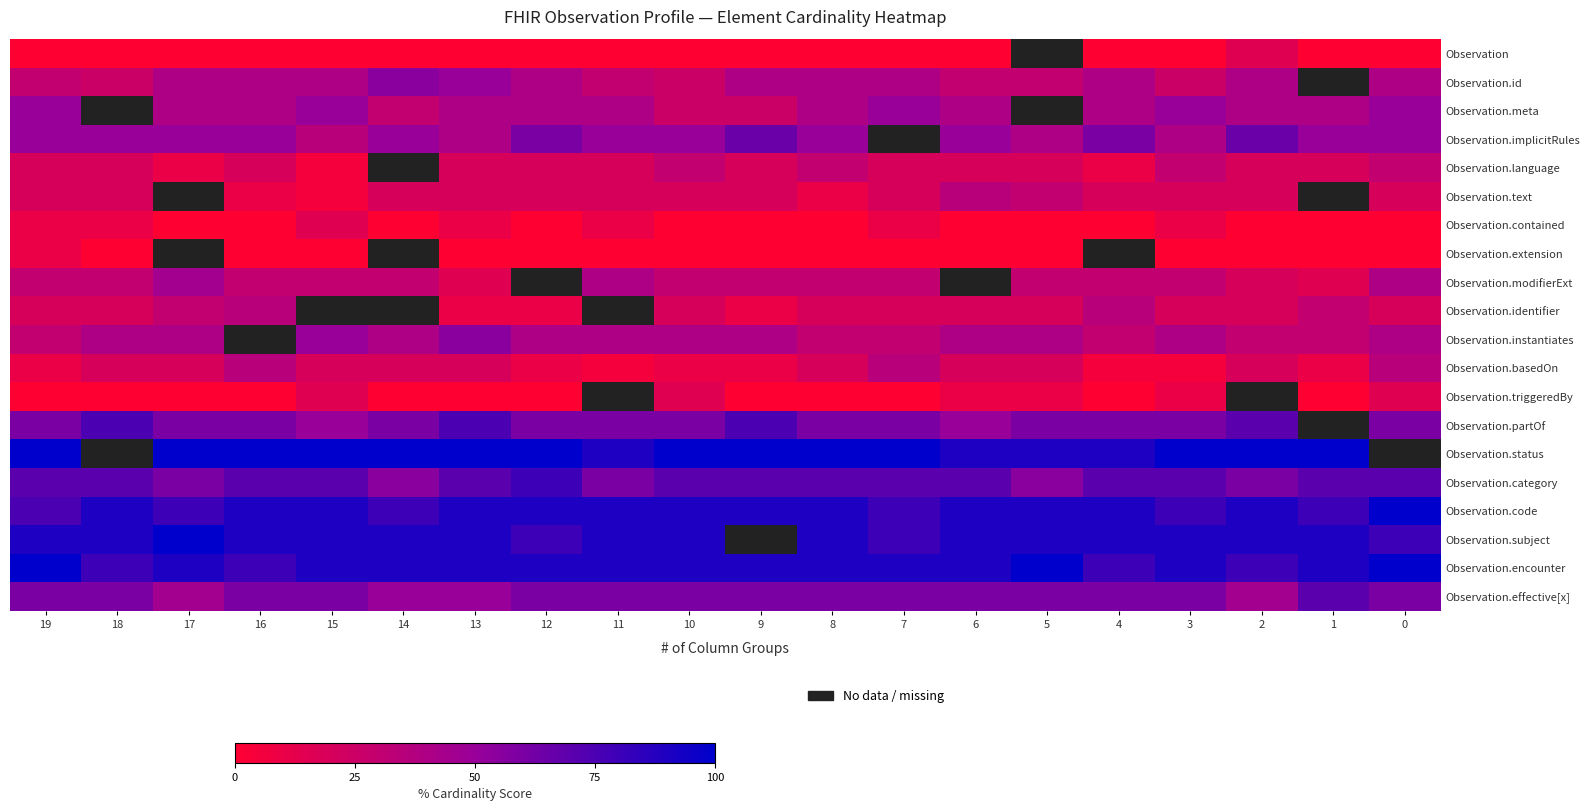

The value of Observation.contained at 12 is 10.3. True or false?

False